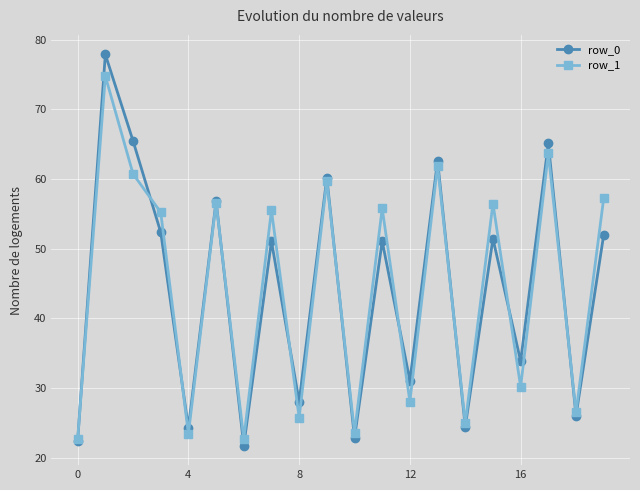

In row_1, how many points are higher than both neighbors (excluding endpoints)?

8